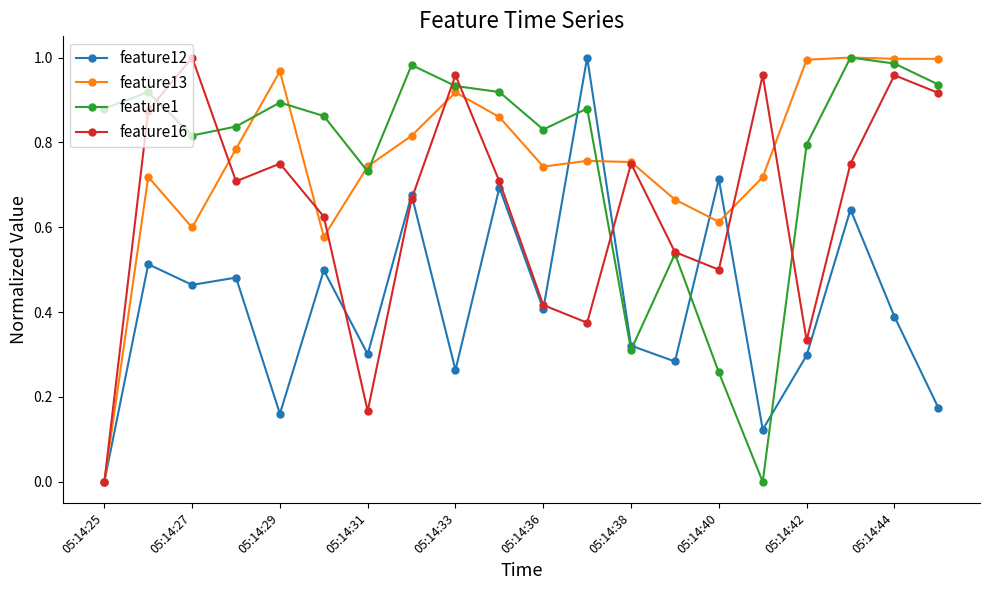

True or false: feature1 has more than 2 interior local peaks.

True